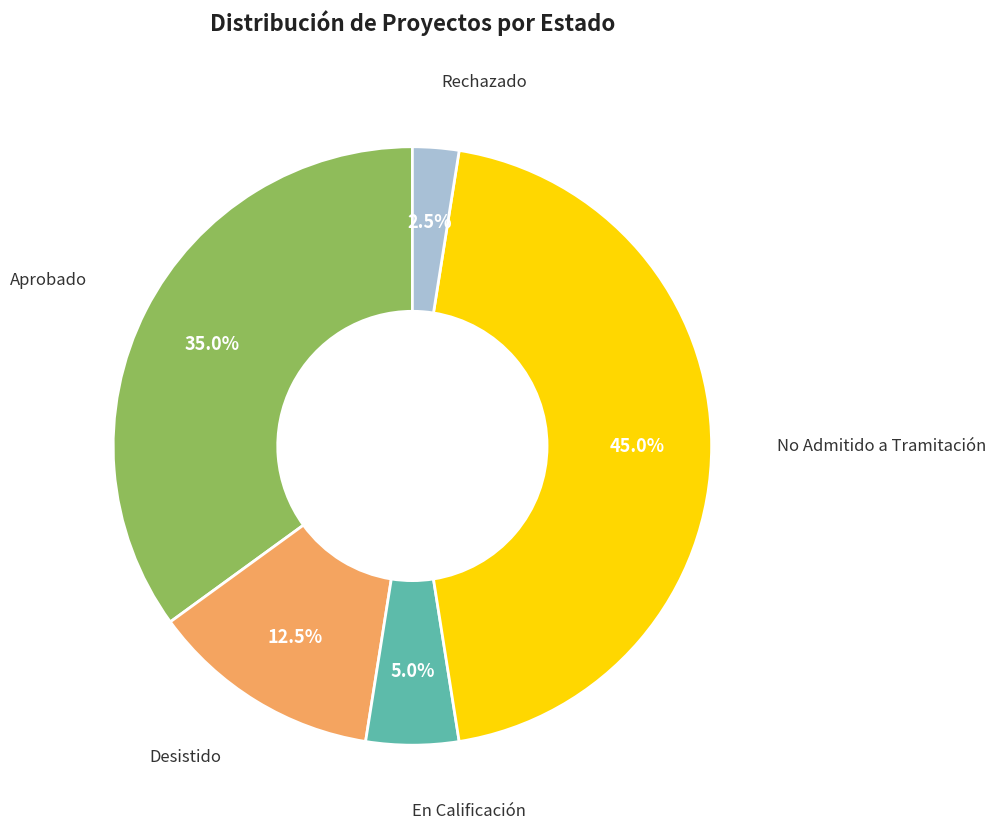

Does any single category account for the majority?

No